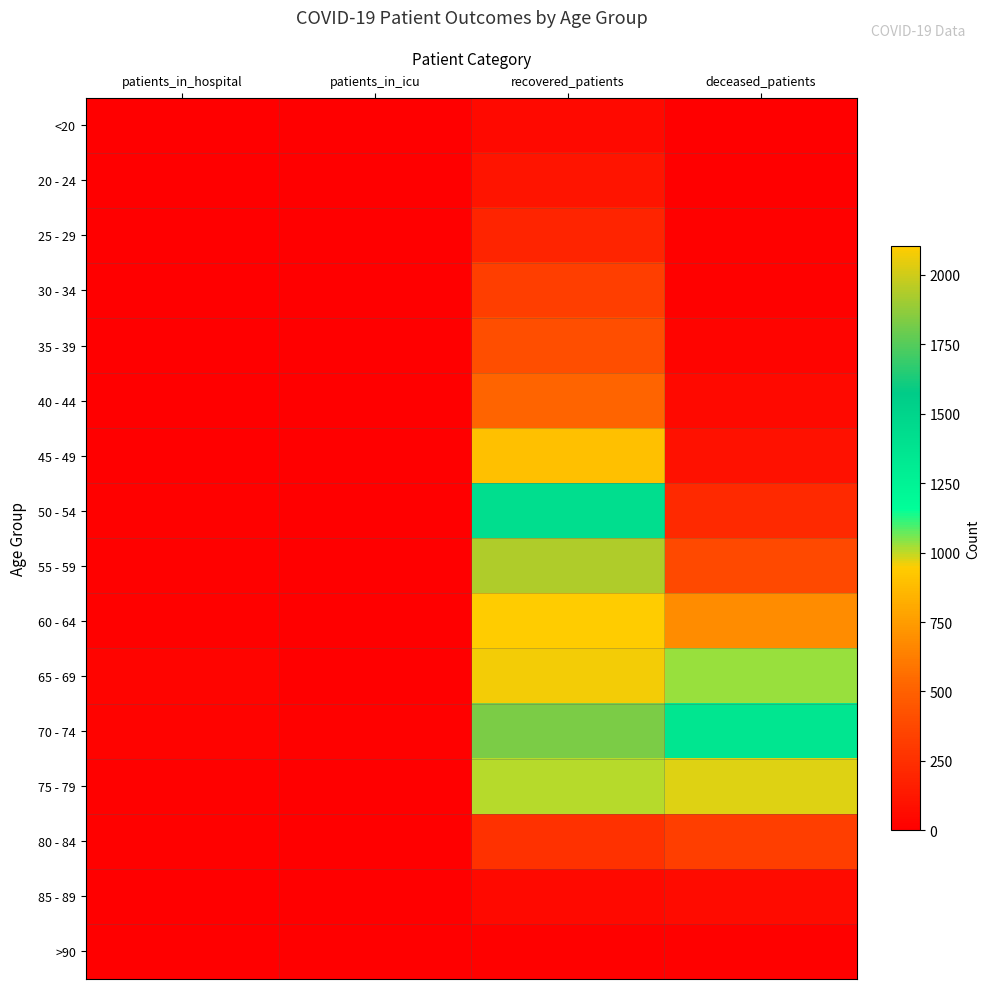

Rank the series at recovered_patients from lowest to highest value.

>90, <20, 85 - 89, 20 - 24, 25 - 29, 80 - 84, 30 - 34, 35 - 39, 40 - 44, 45 - 49, 75 - 79, 50 - 54, 70 - 74, 55 - 59, 65 - 69, 60 - 64